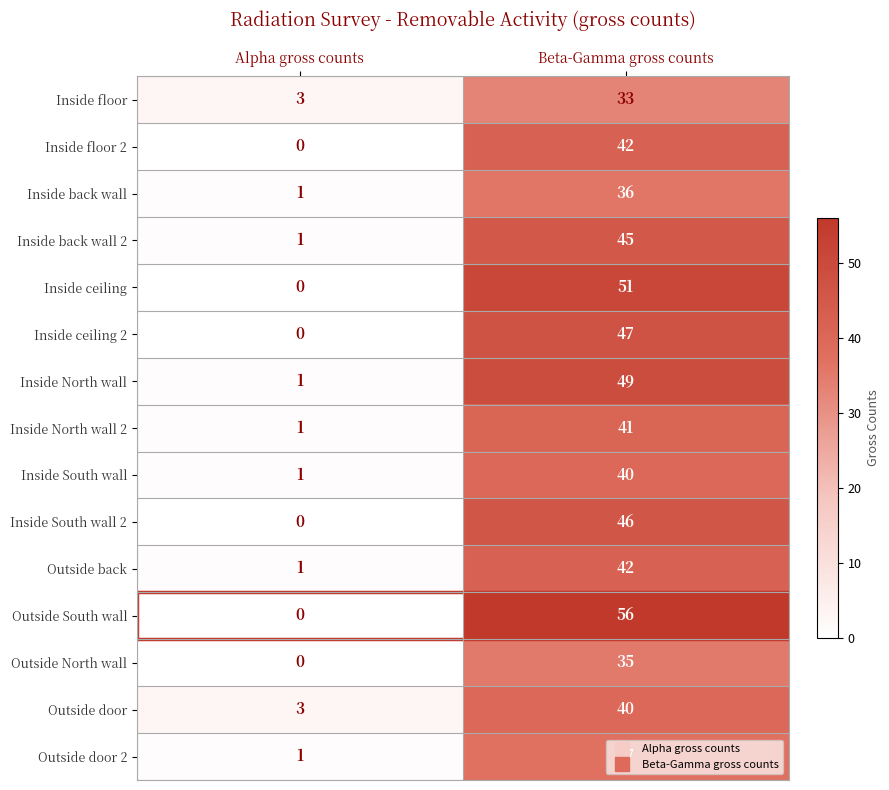

True or false: Inside floor has a value of 3 at Alpha gross counts.

True